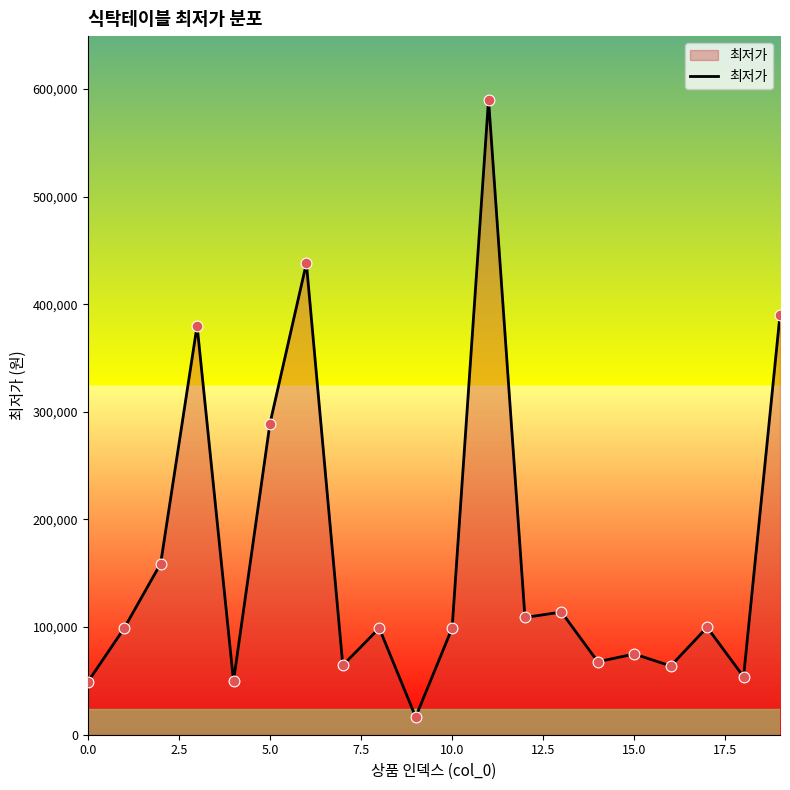

What is the maximum value shown in the chart?

590000